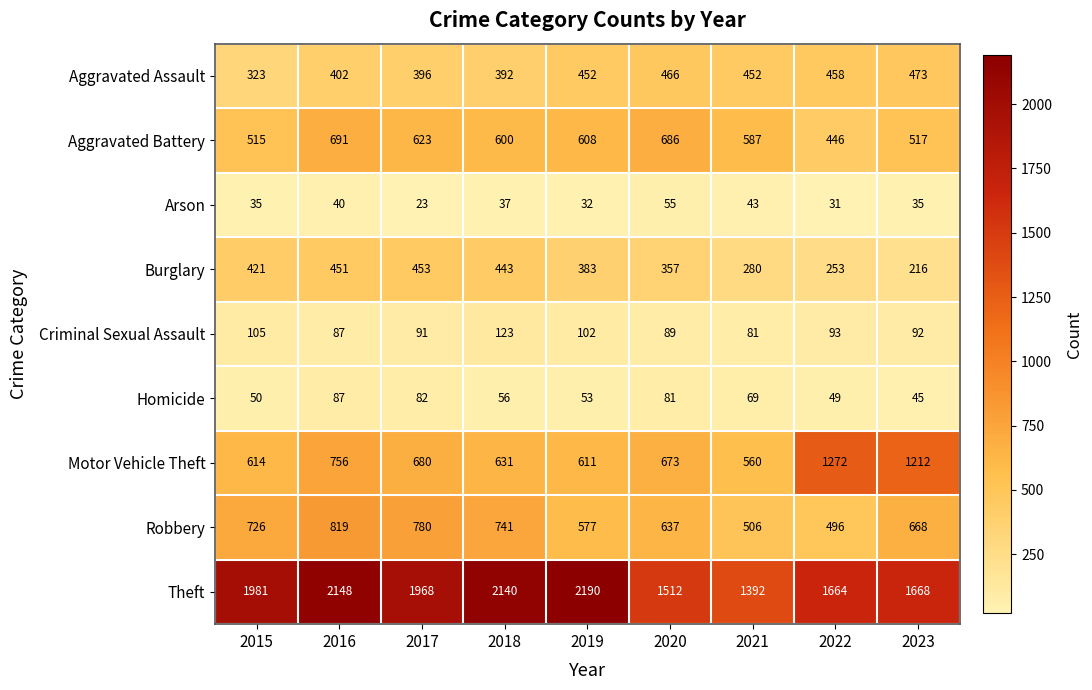

The value of Arson at 2016 is 40. True or false?

True